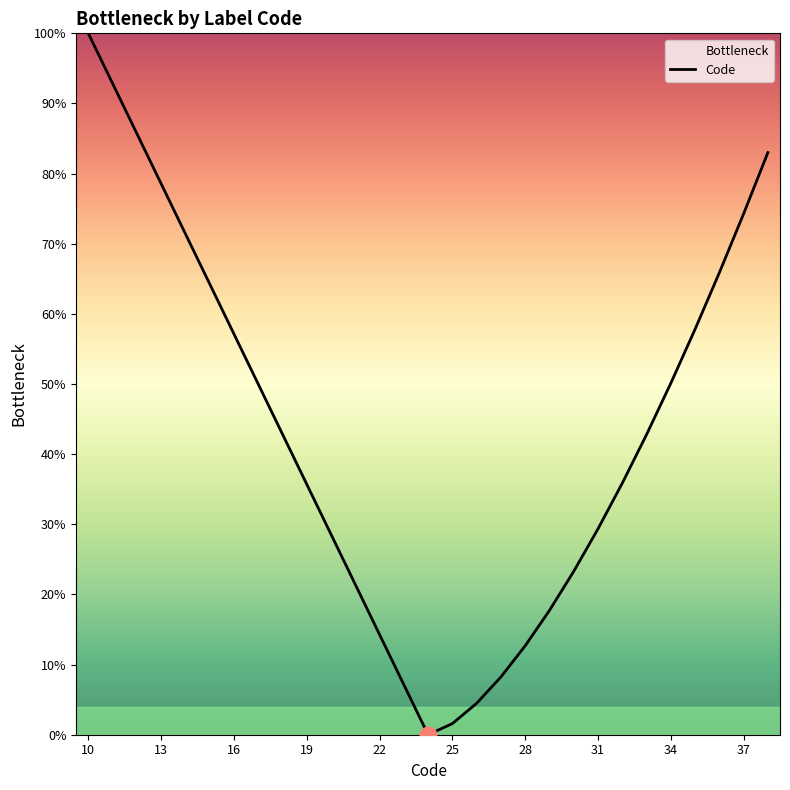

How many data points does each series have?

29